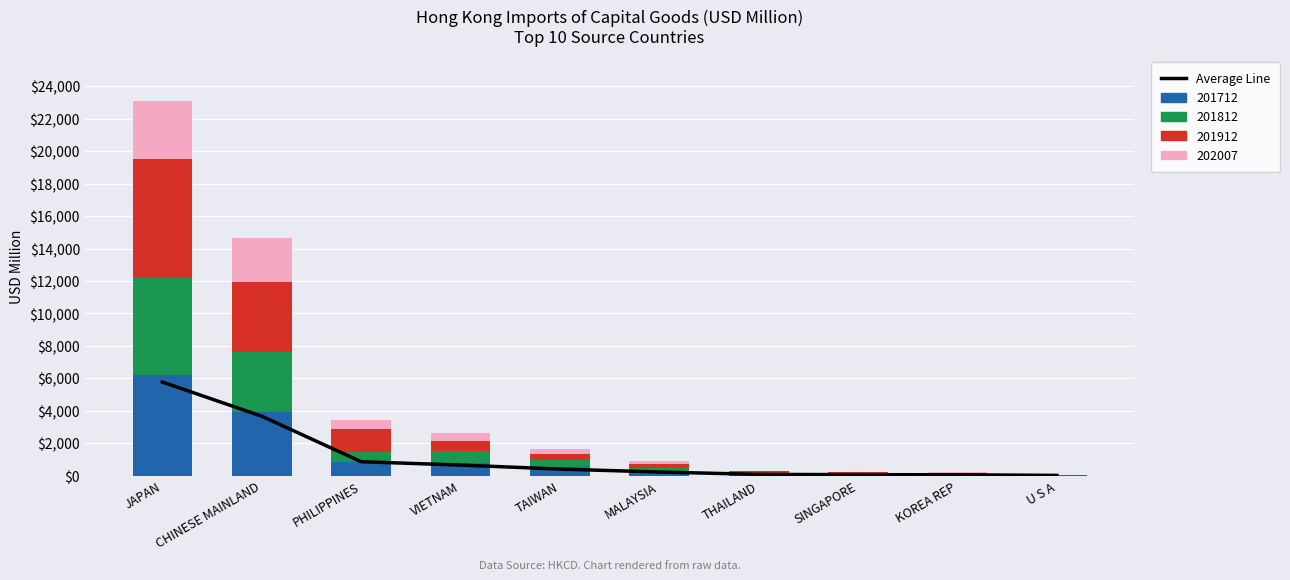

At which label is the value closest to 2894?

CHINESE MAINLAND